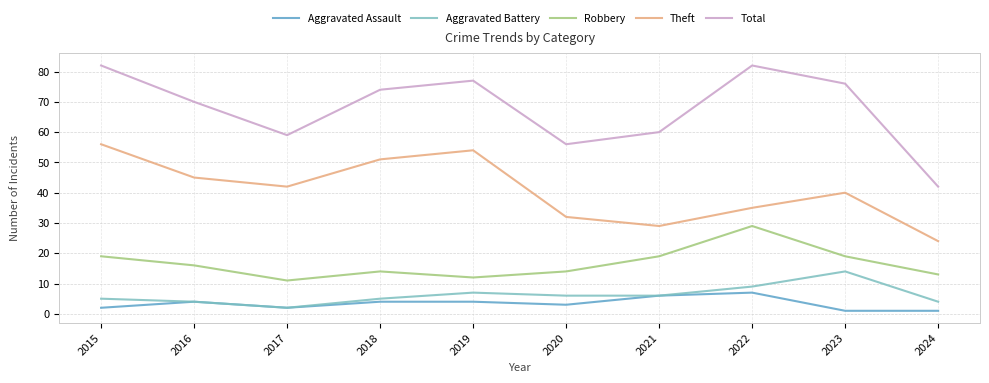

Rank the series by their maximum value, from highest to lowest.

Total, Theft, Robbery, Aggravated Battery, Aggravated Assault